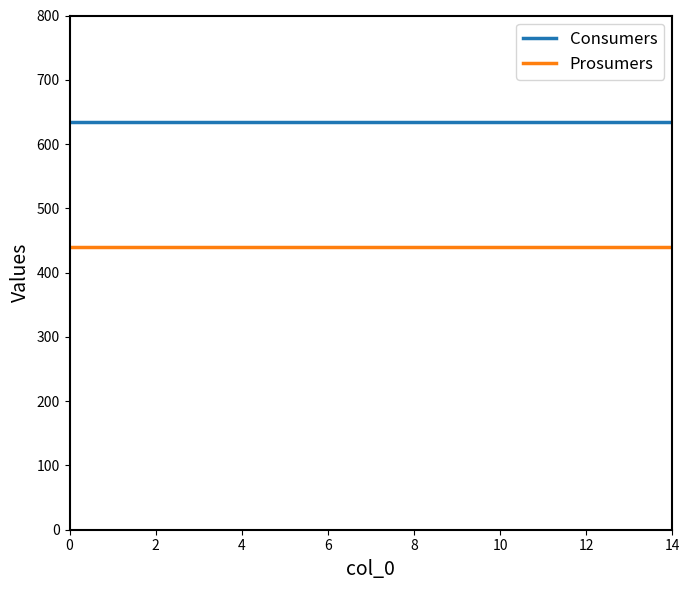

Rank the series by their average value, from lowest to highest.

Prosumers, Consumers